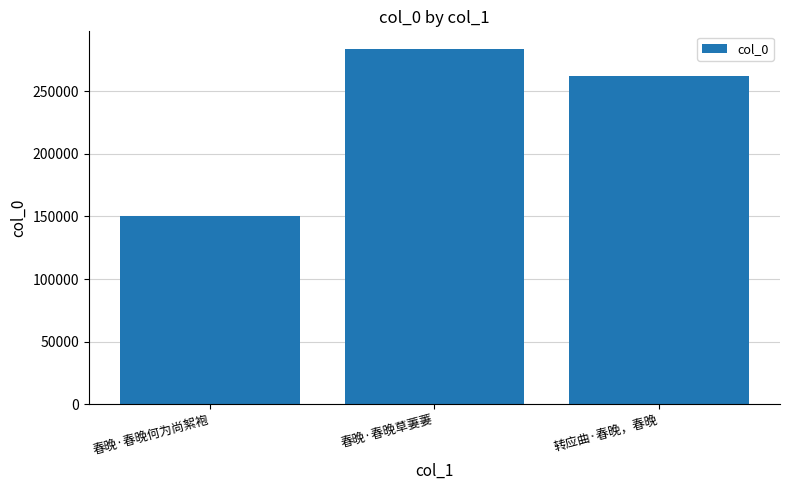

Which has a higher value, 春晚·春晚草萋萋 or 转应曲·春晚，春晚?

春晚·春晚草萋萋